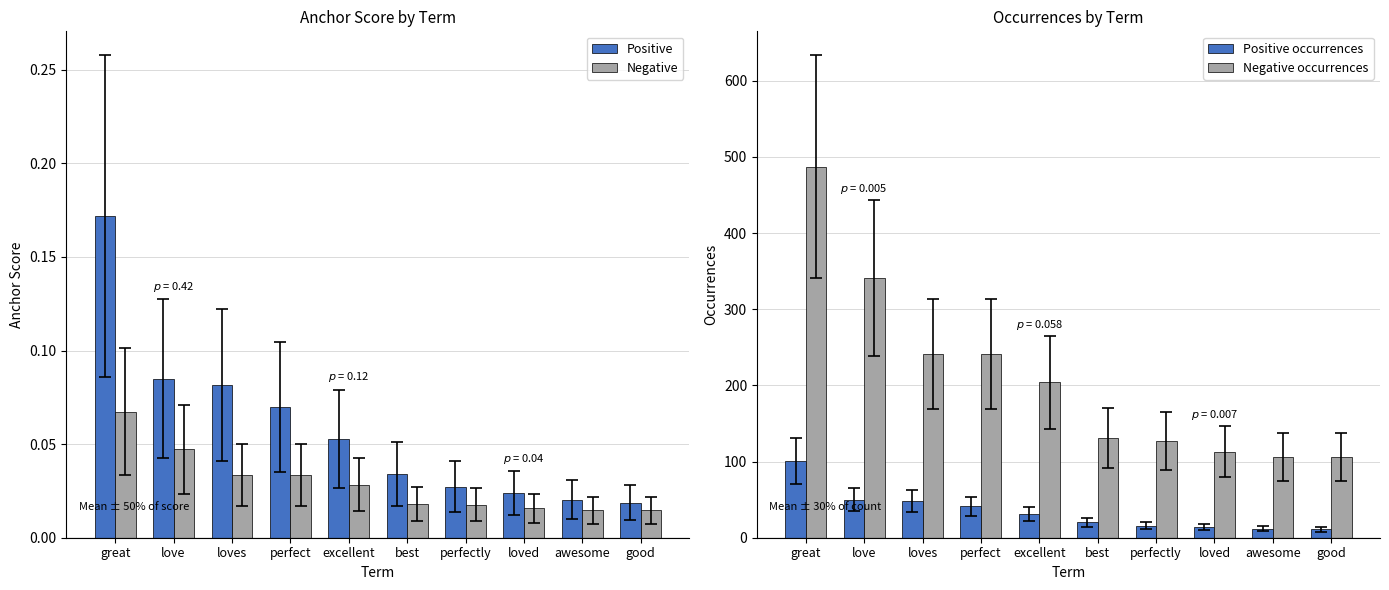

What is the value of the Negative occurrences bar at the 5th from the left?

204